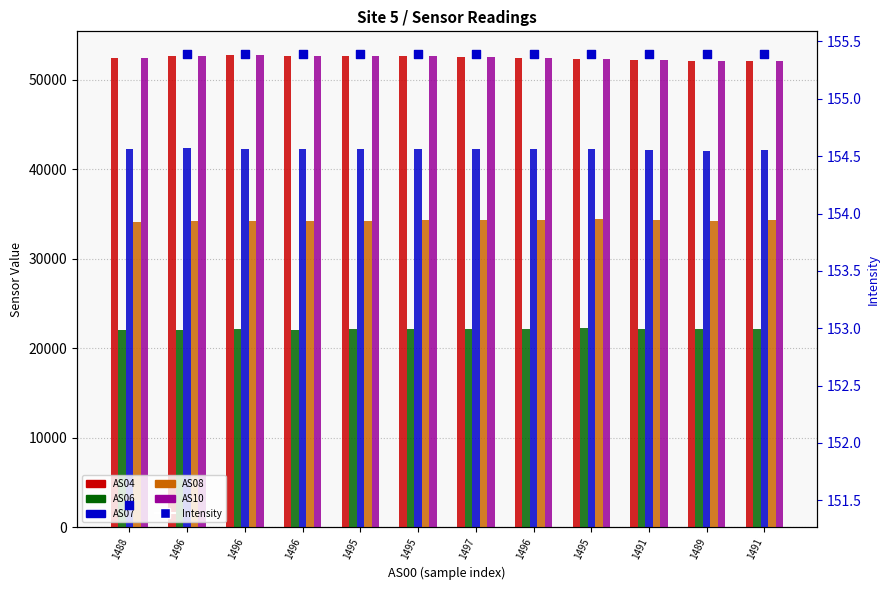

Which series contains the highest Y value?

AS10